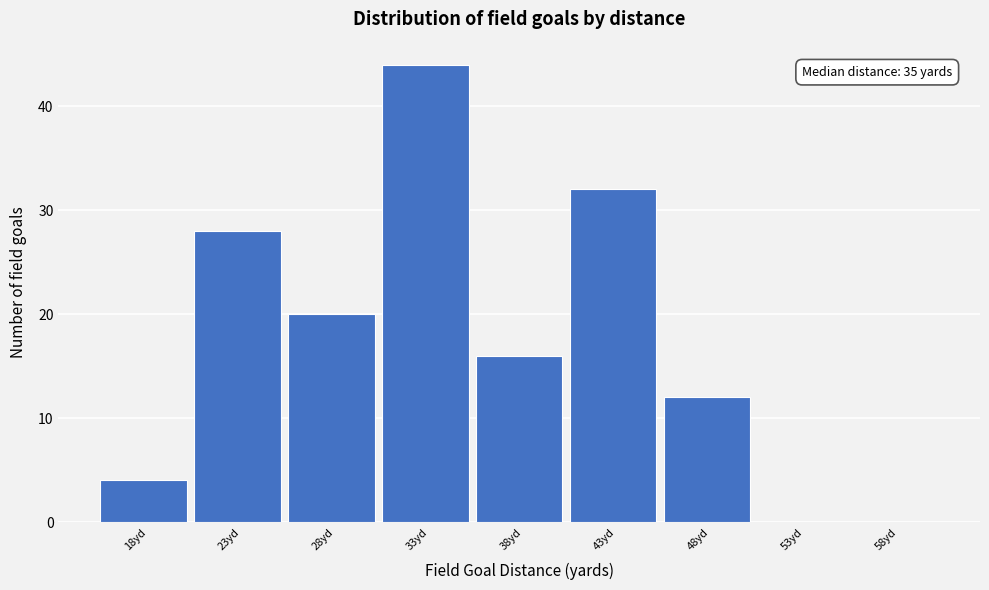

Reading left to right, transcribe all the data shown in this chart.

18yd=4	23yd=28	28yd=20	33yd=44	38yd=16	43yd=32	48yd=12	53yd=0	58yd=0